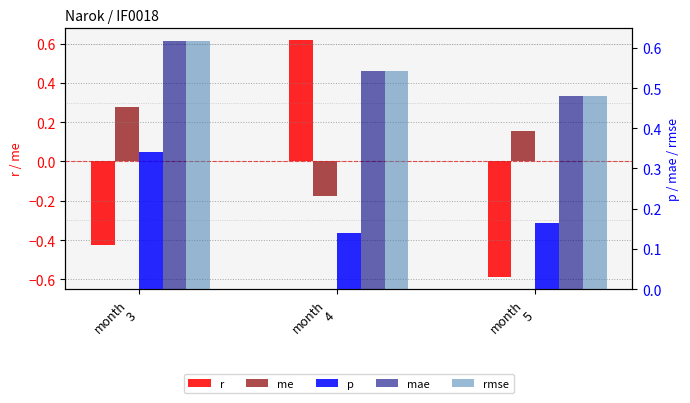

Reading right to left, what are all the values shown in this chart?

r: -0.6	0.6	-0.4
me: 0.2	-0.2	0.3
p: 0.2	0.1	0.3
mae: 0.5	0.5	0.6
rmse: 0.5	0.5	0.6